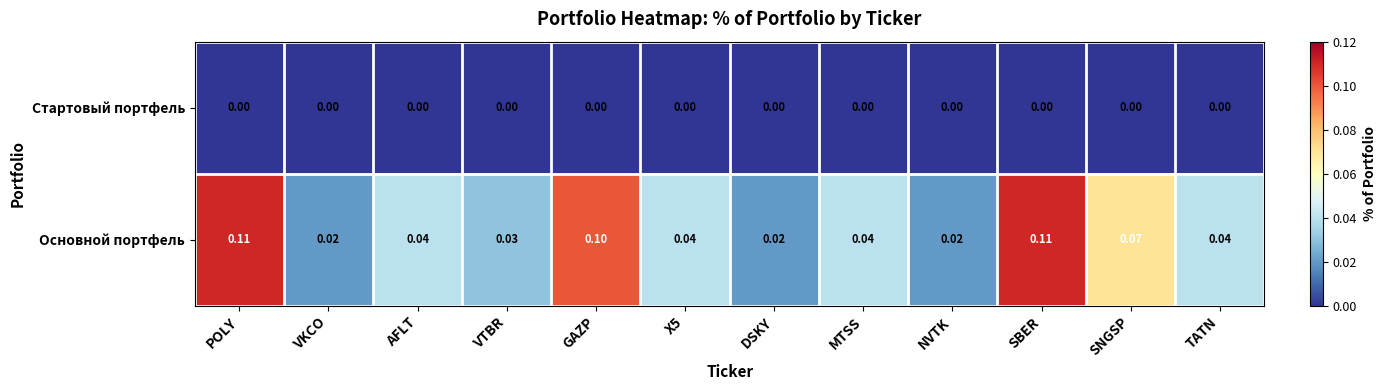

What is the greatest value displayed?

0.1